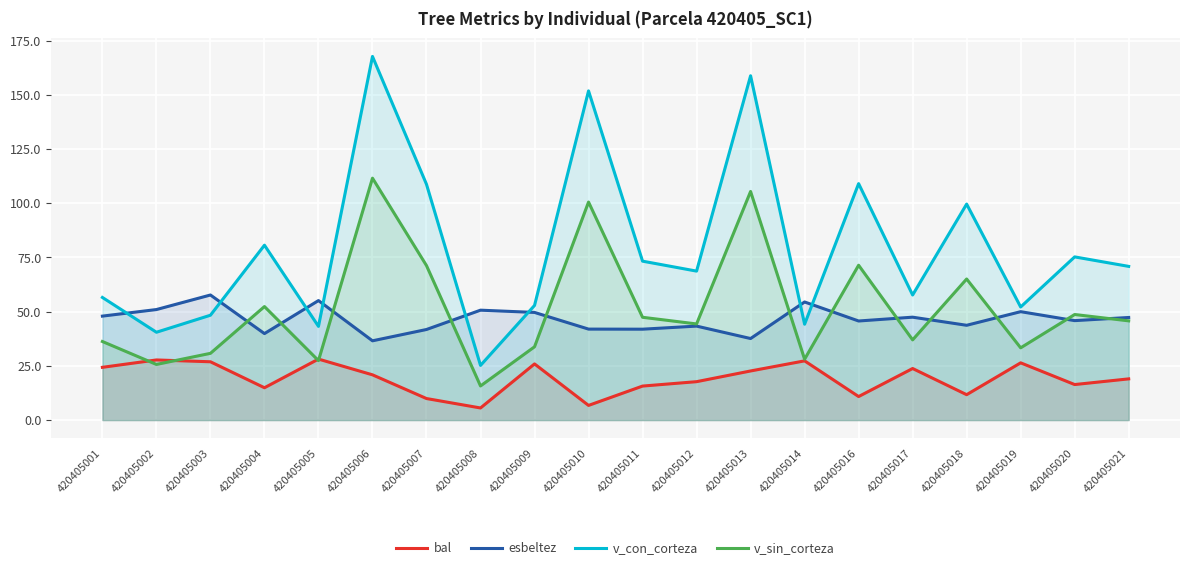

Where do v_sin_corteza and esbeltez first cross each other?

420405003 and 420405004